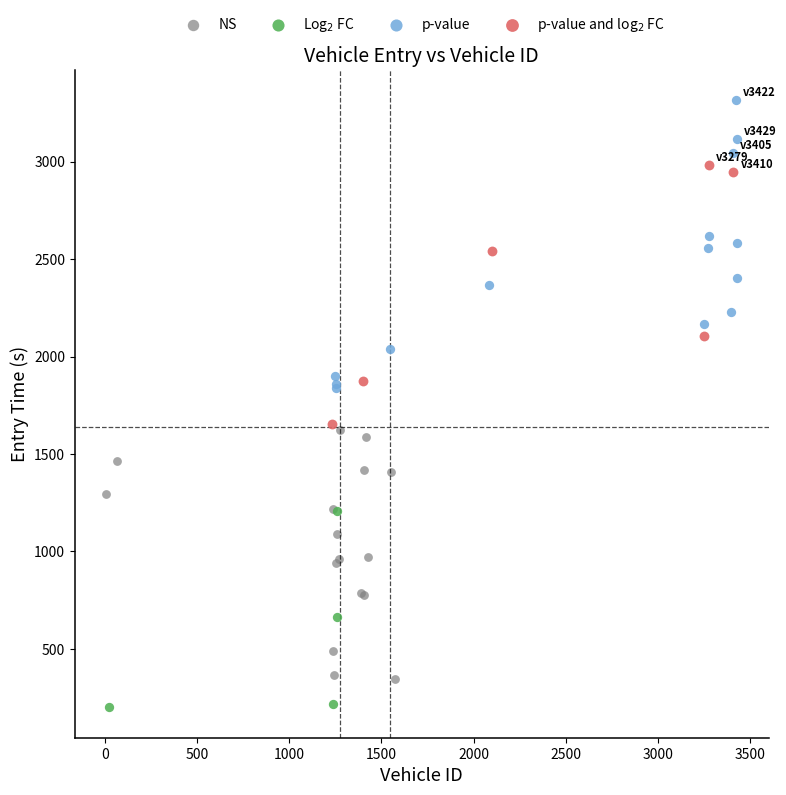

Which series has the widest spread of Y values?

p-value